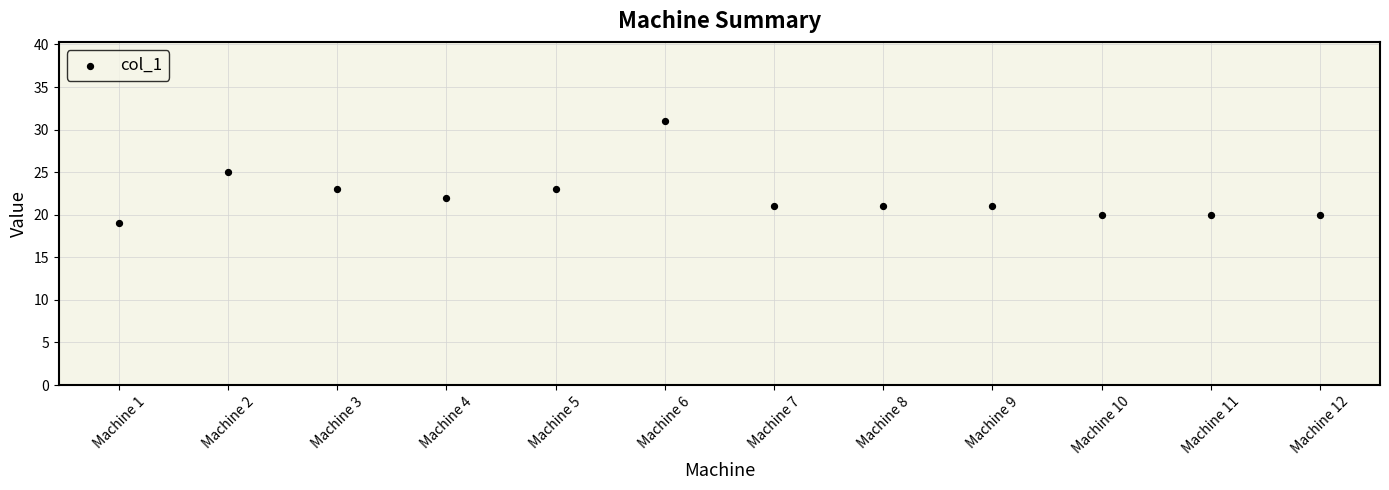

What is the average Y value?

22